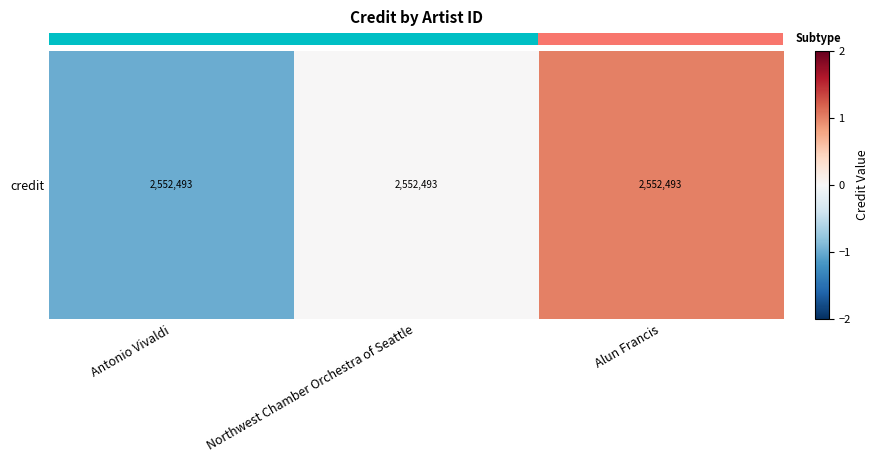

Which category has the highest value across all series?

Alun Francis